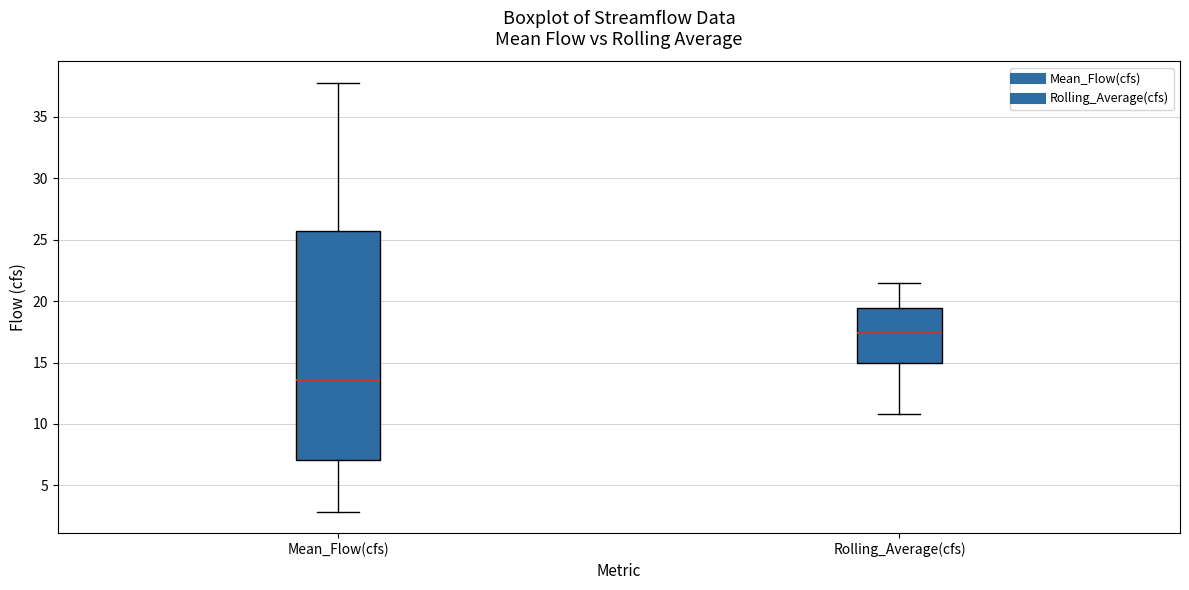

Reading left to right, transcribe this box plot: for each box, give where its median line is, the range the box spans, and where its two whiskers end, as read against the y-axis. The values are not printed on the chart, so give them approximately, as read against the axis.

Mean_Flow(cfs): median 13.5, box 7.0 to 25.5, whiskers 3.0 to 38.0
Rolling_Average(cfs): median 17.5, box 15.0 to 19.5, whiskers 11.0 to 21.5